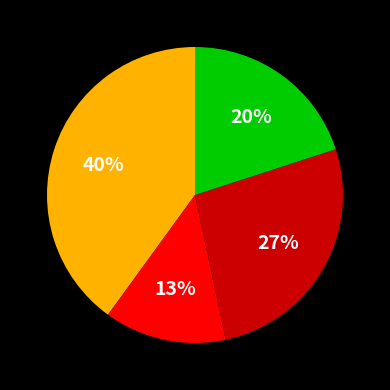

To the nearest percent, what is the difference between the largest and smallest slice percentages?

27%